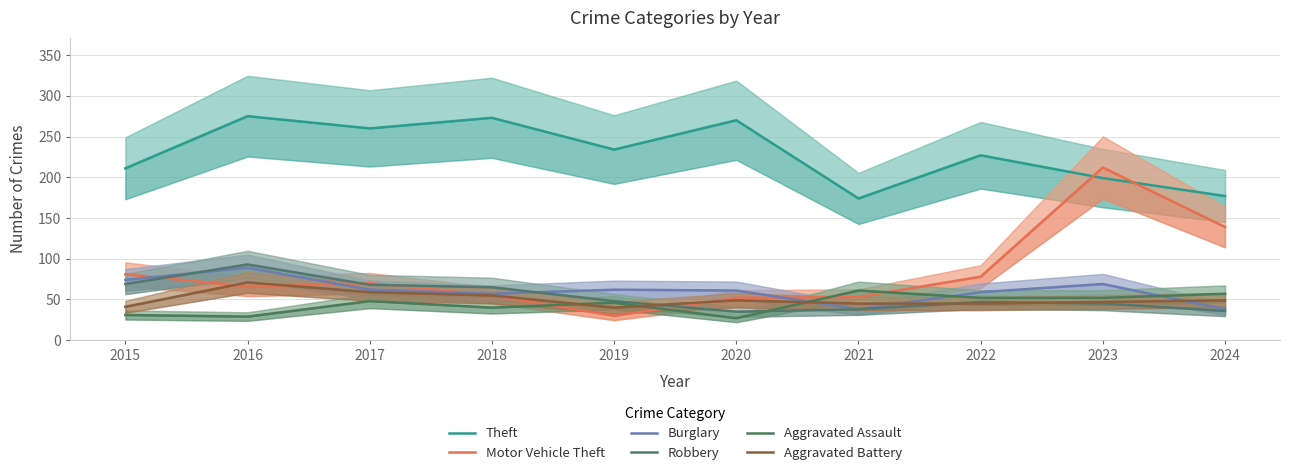

The Theft series shows 67 at 2016. True or false?

False